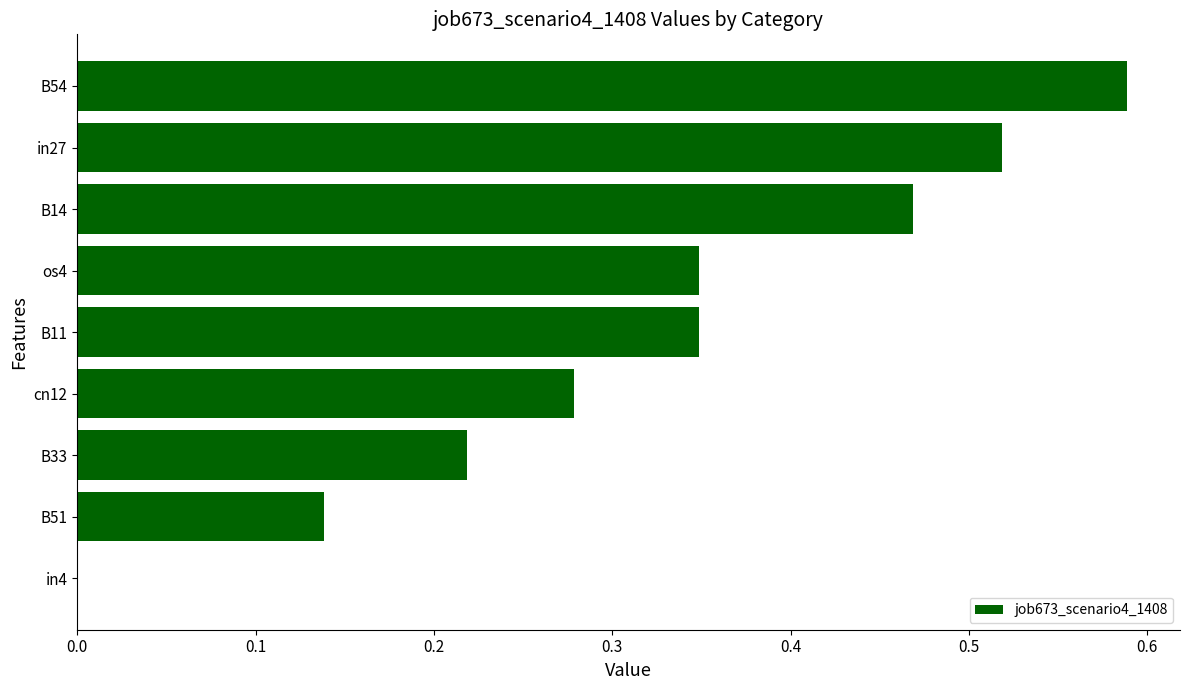

What is the sum of the values at B14 and B33?

0.7